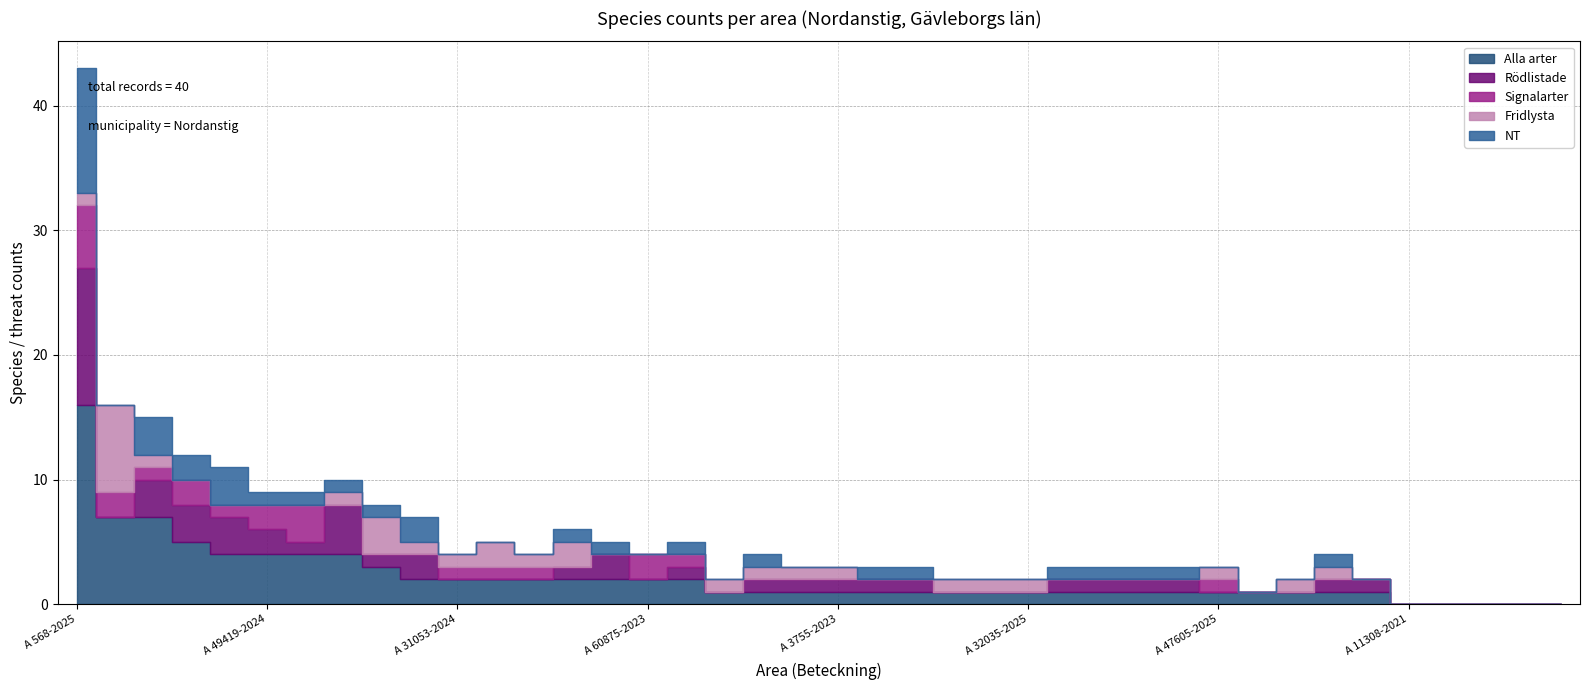

At which category is the sum across all series the highest?

A 568-2025